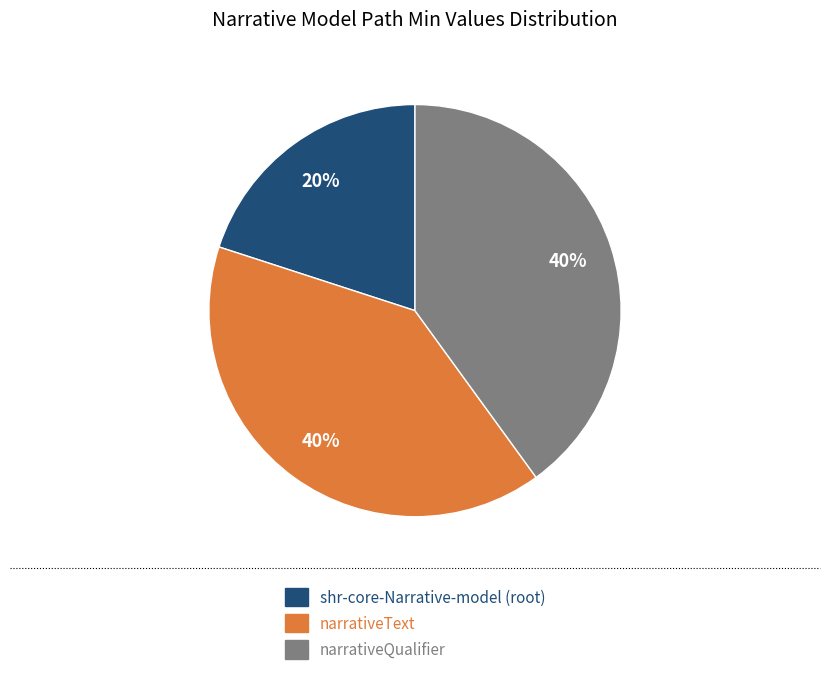

To the nearest percent, what is the difference between the largest and smallest slice percentages?

20%